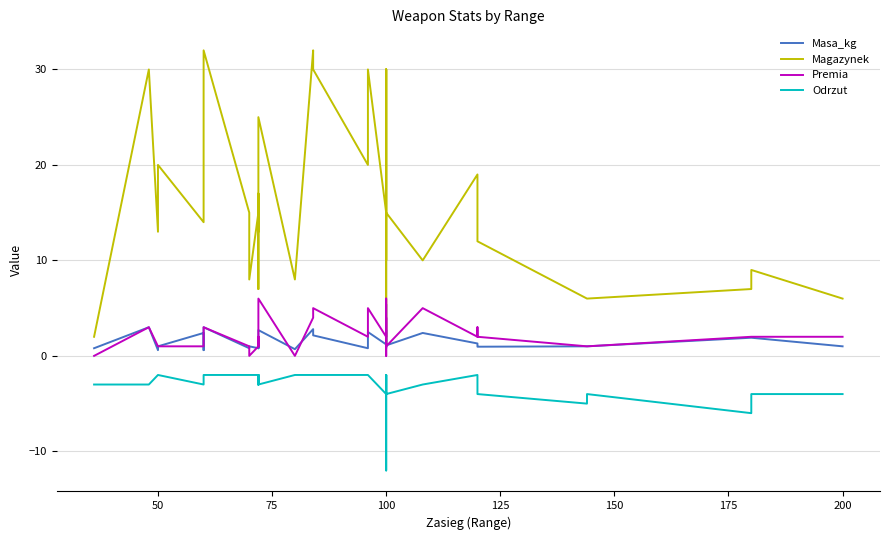

Does the chart display data point markers on the line(s)?

No